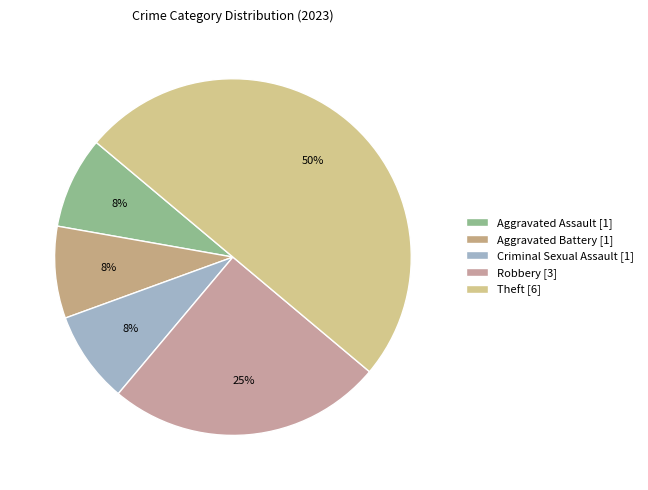

To the nearest percent, what is the difference between the Theft and Aggravated Assault slice percentages?

42%